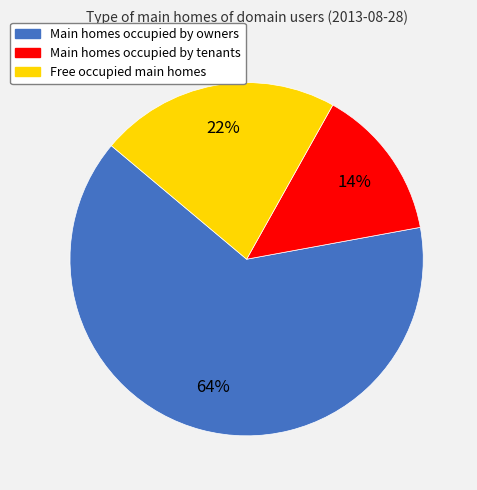

Is Main homes occupied by owners the majority of the pie?

Yes